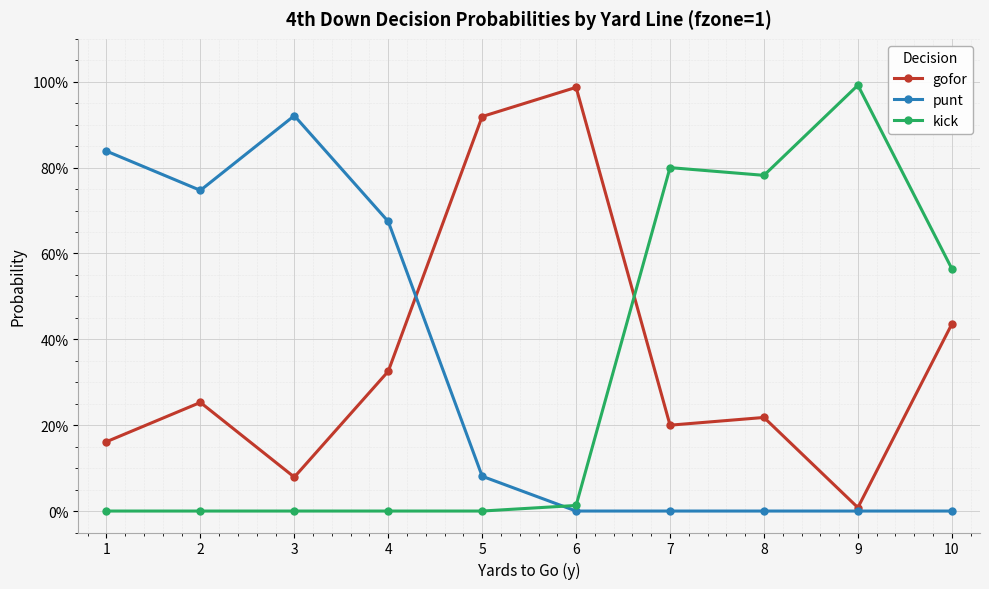

At which category does the chart reach its peak across all series?

9